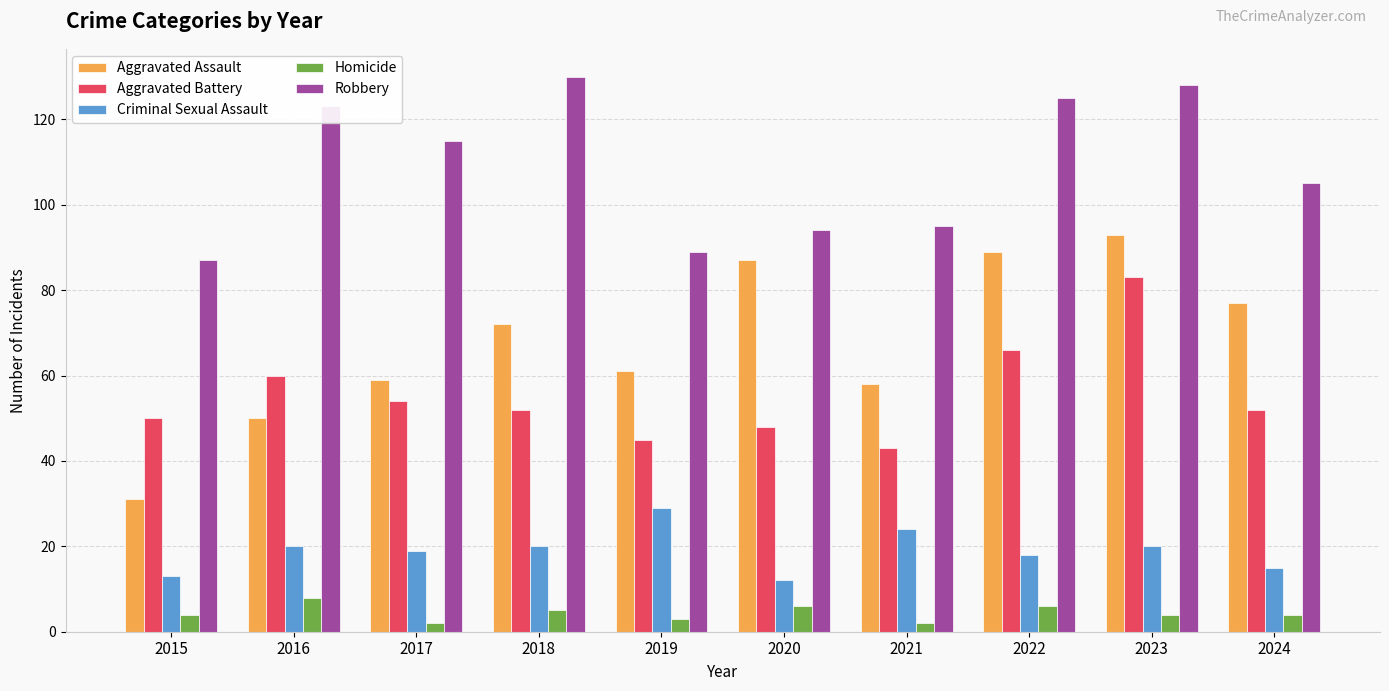

At how many categories does at least one series exceed 74?

10